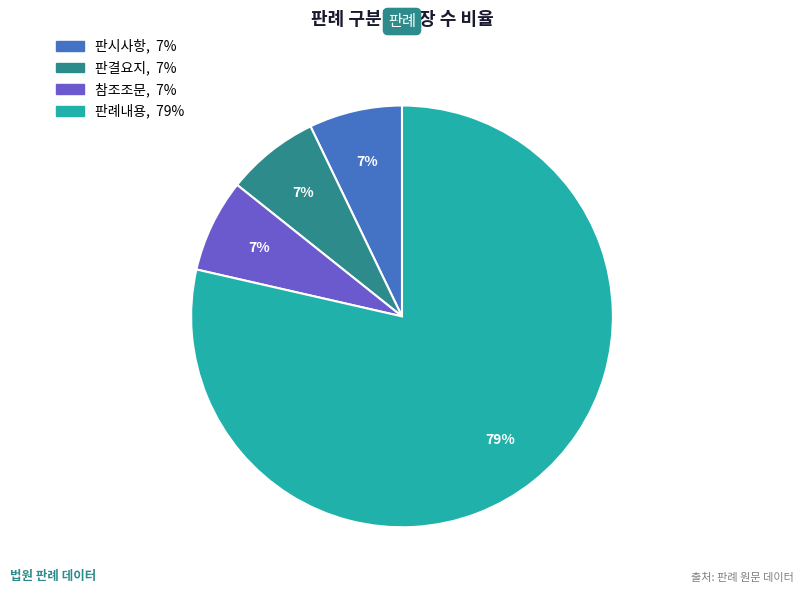

Between 참조조문 and 판례내용, which is larger?

판례내용